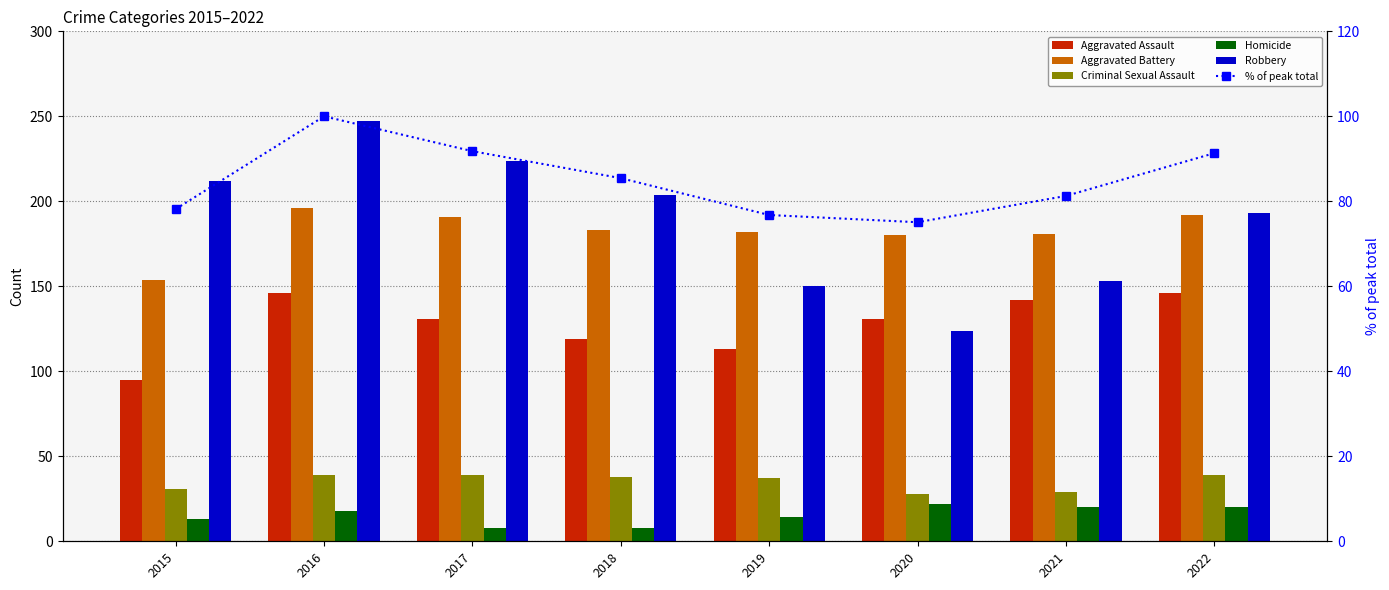

Rank the series at 2015 from highest to lowest value.

Robbery, Aggravated Battery, Aggravated Assault, % of peak total, Criminal Sexual Assault, Homicide